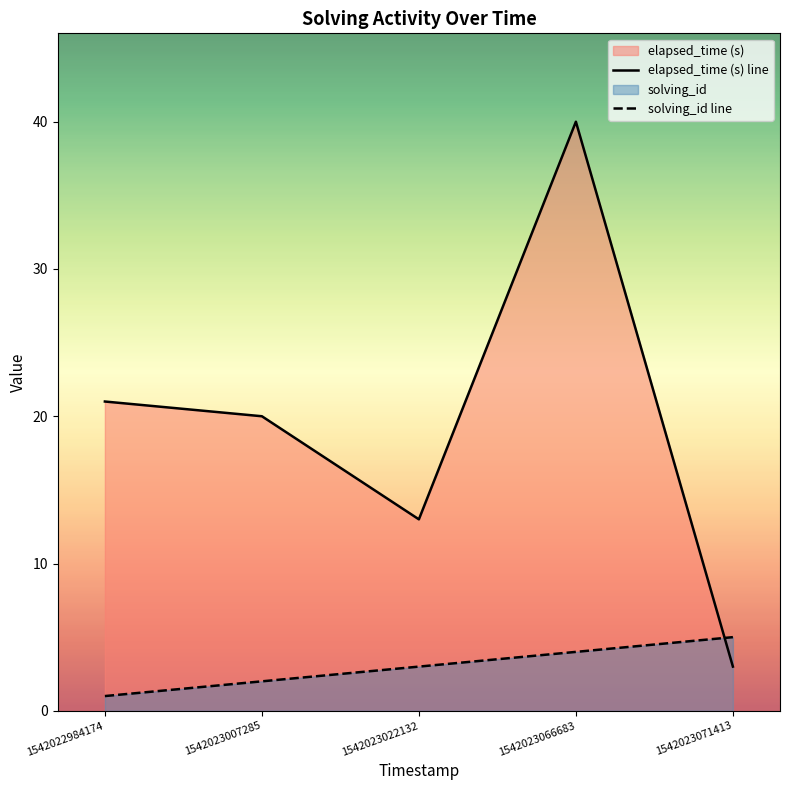

After their last crossing, which series has the higher values: solving_id line or elapsed_time (s) line?

solving_id line